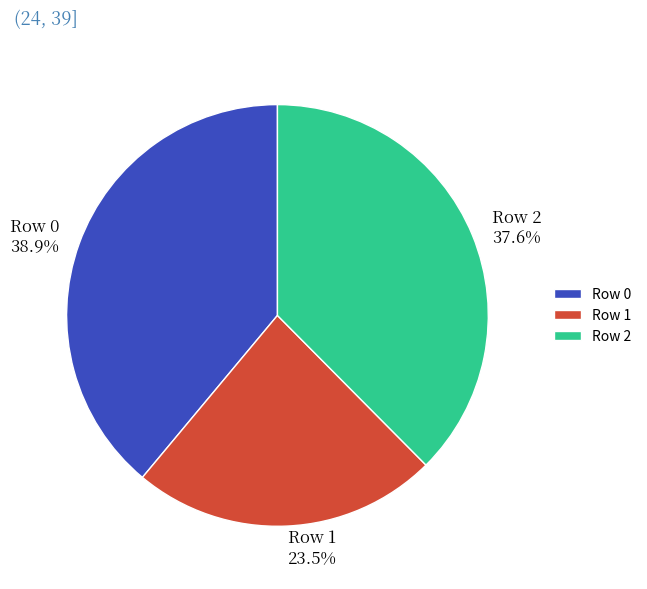

How many slices are in this pie chart?

3